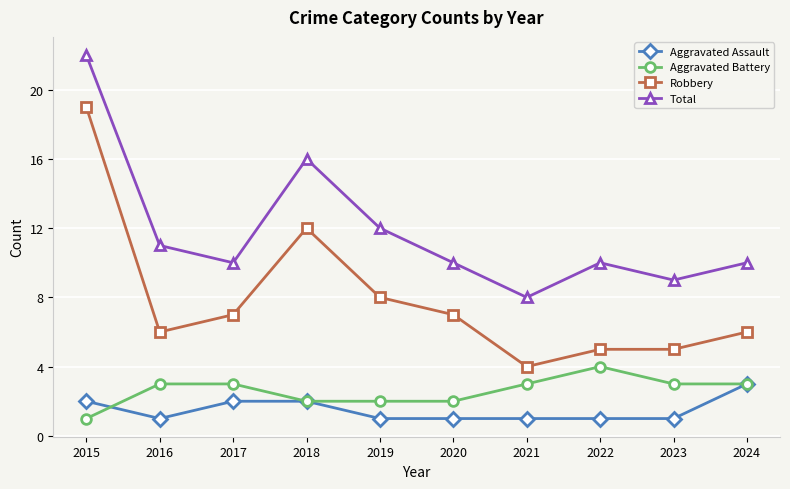

The Robbery series shows 5 at 2022. True or false?

True